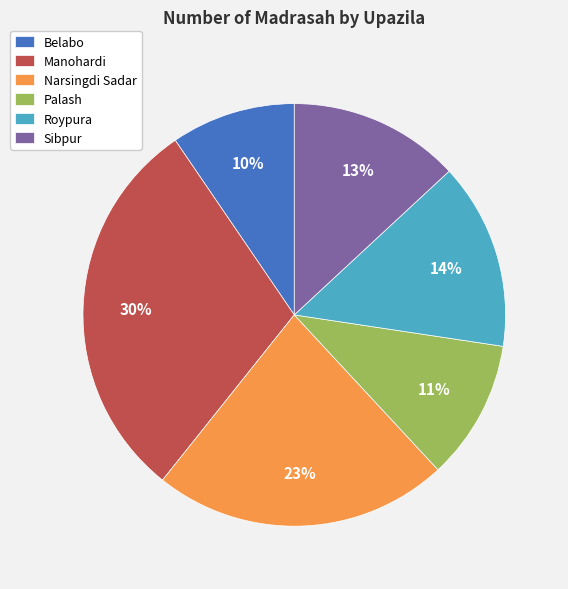

To the nearest percent, what percentage of the pie is Roypura?

14%